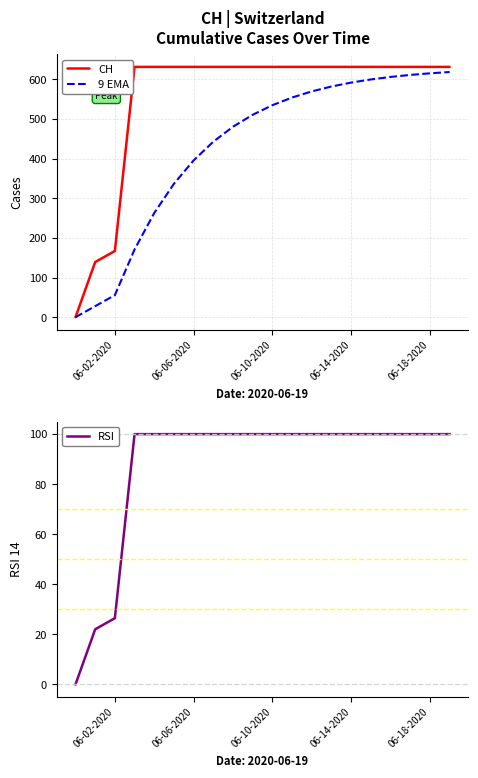

What is the value of the CH point at the 10th from the left?

631.0